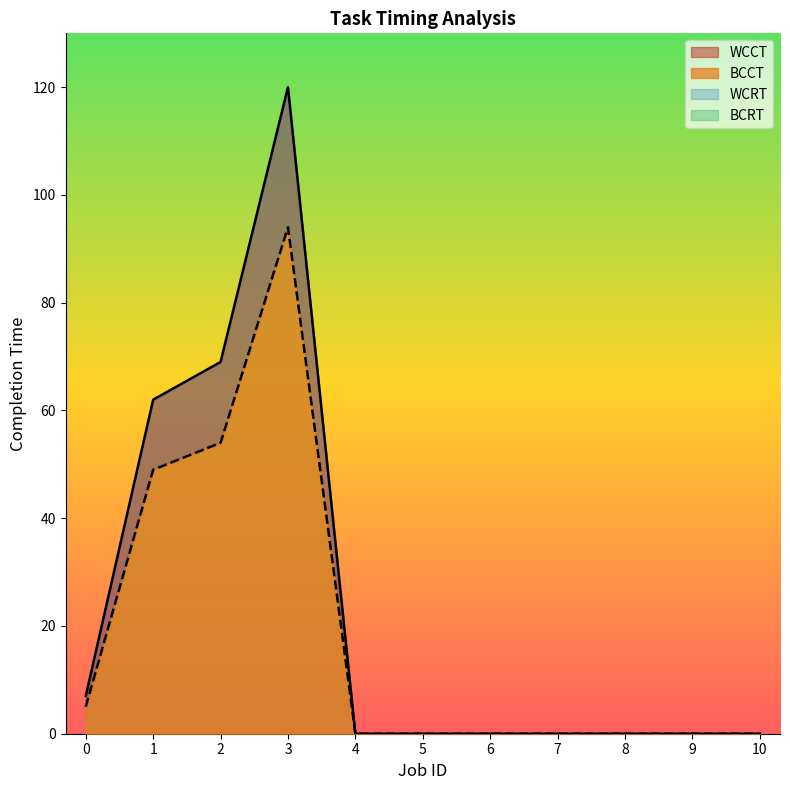

Is the value of WCCT at 4 greater than the value of BCCT at 3?

No